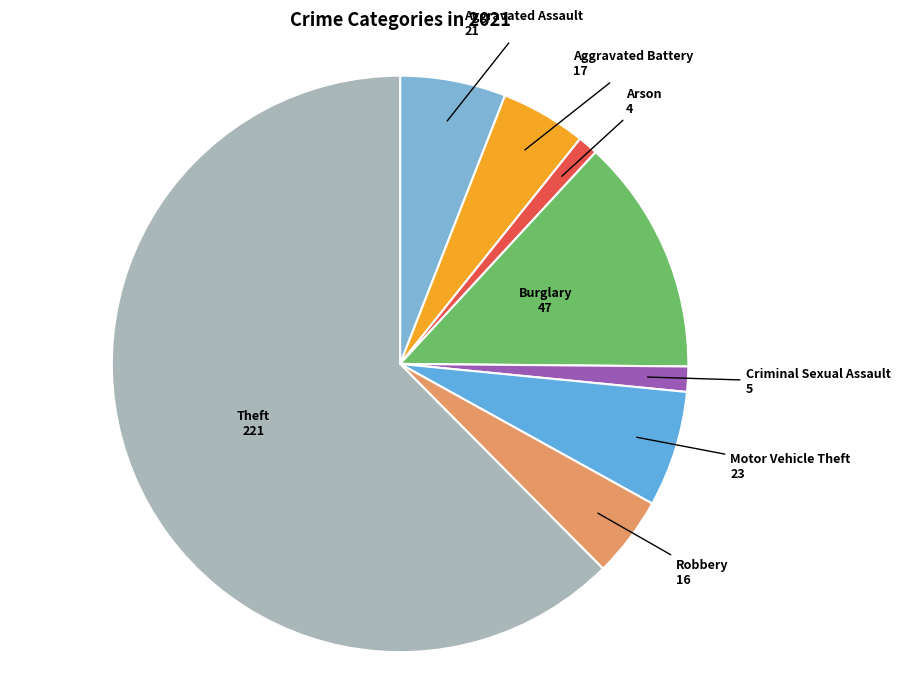

Which category has the biggest portion of the pie?

Theft